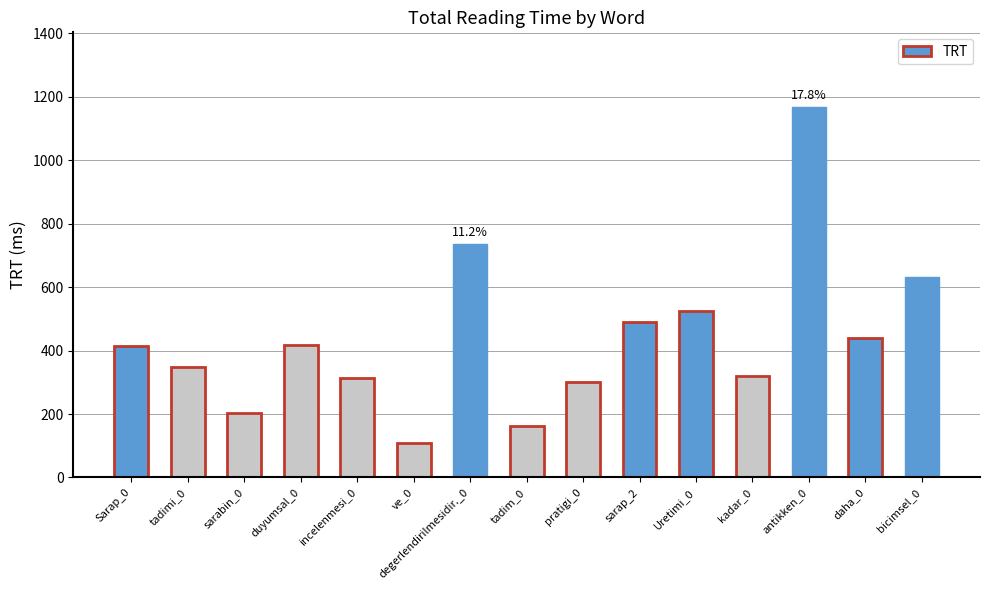

What is the smallest value displayed?

108